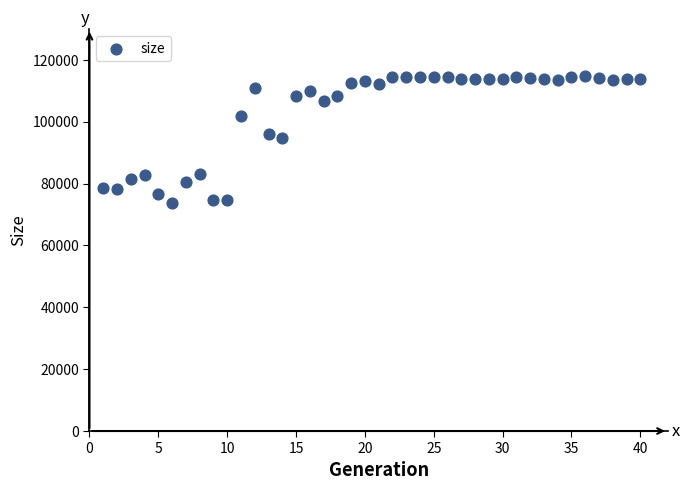

What is the range of Y values (max minus min)?

41179